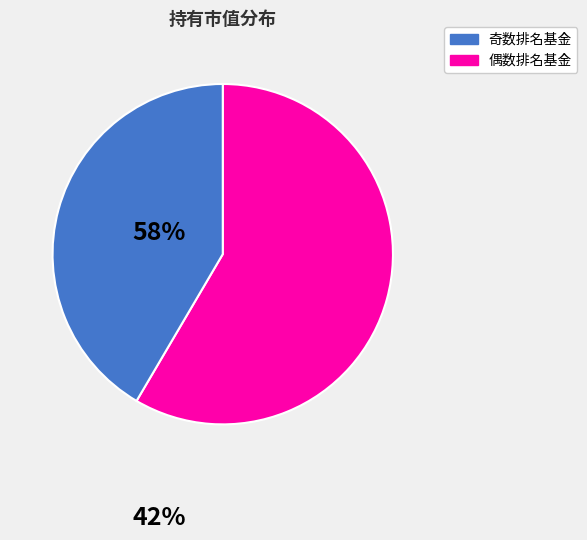

Is there any slice that represents more than half of the pie?

Yes